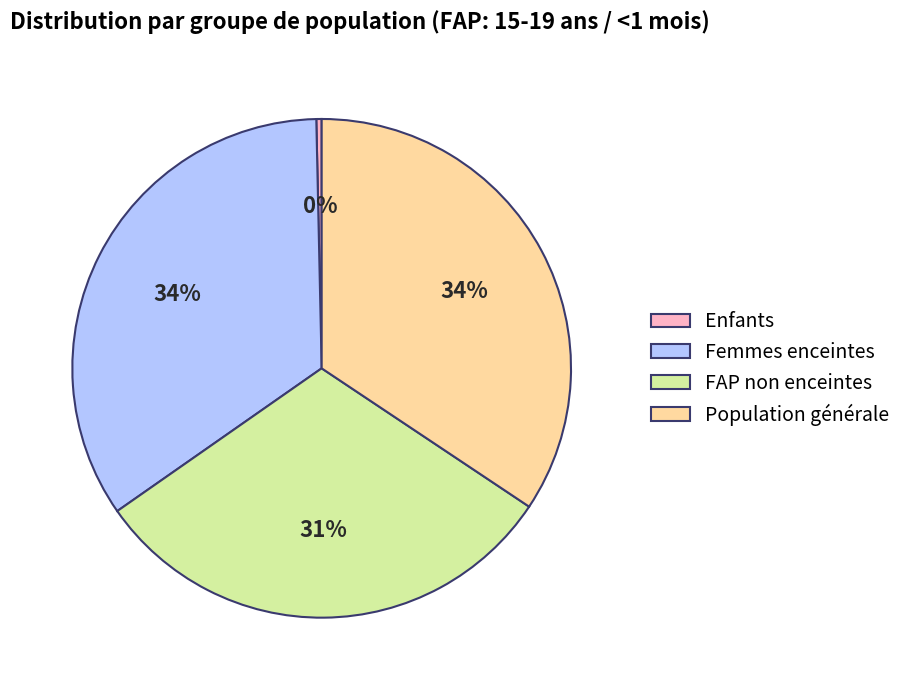

The Population générale slice represents 25% of the pie. True or false?

False